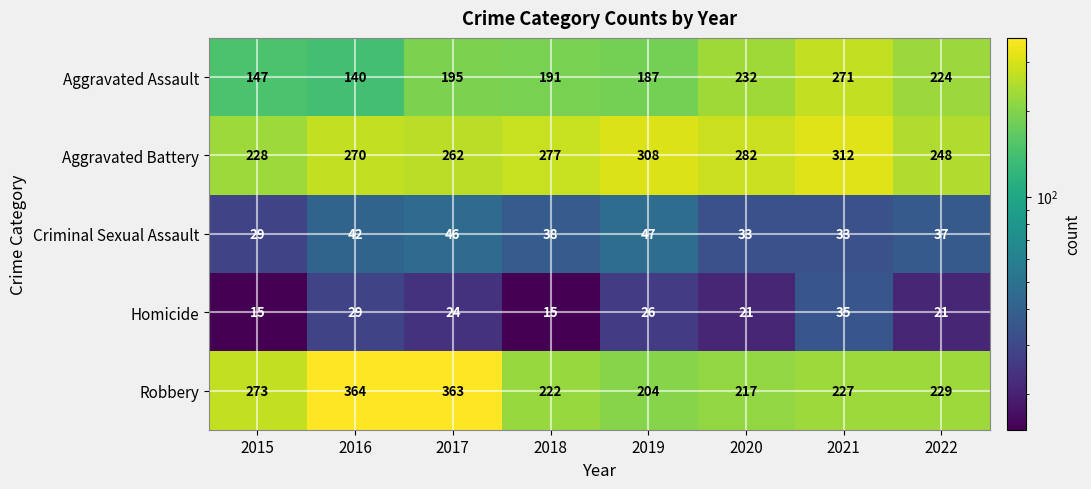

Rank the series by their maximum value, from highest to lowest.

Robbery, Aggravated Battery, Aggravated Assault, Criminal Sexual Assault, Homicide